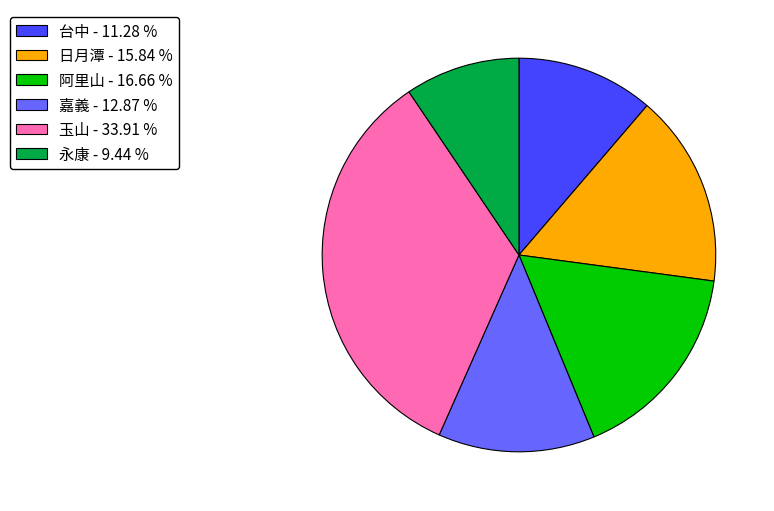

Is there a majority slice in this chart?

No